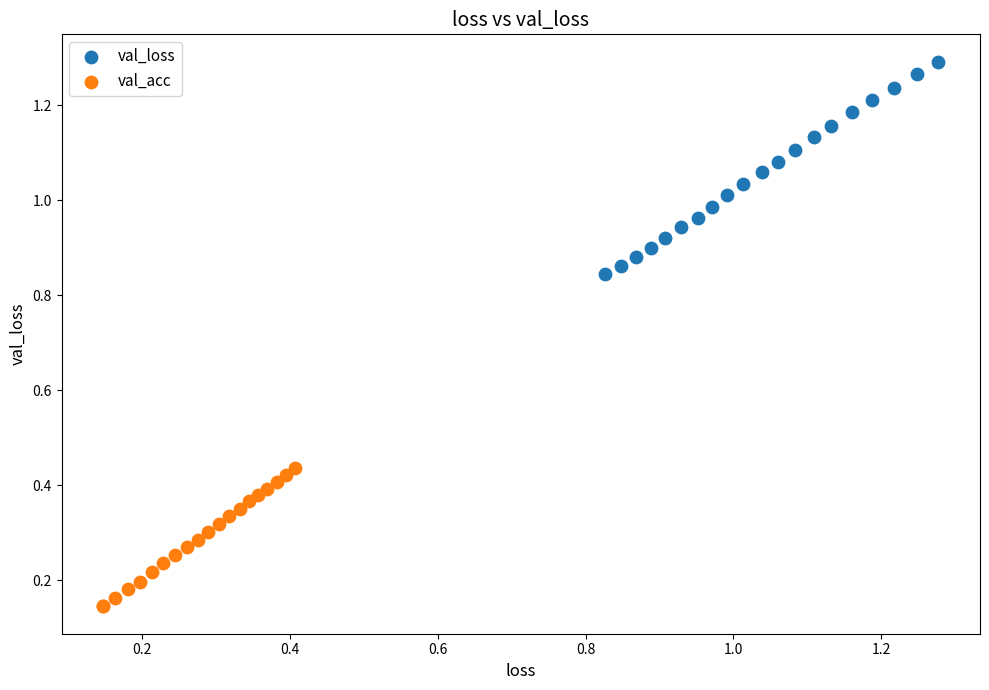

What are all the series names shown in the legend?

val_loss, val_acc